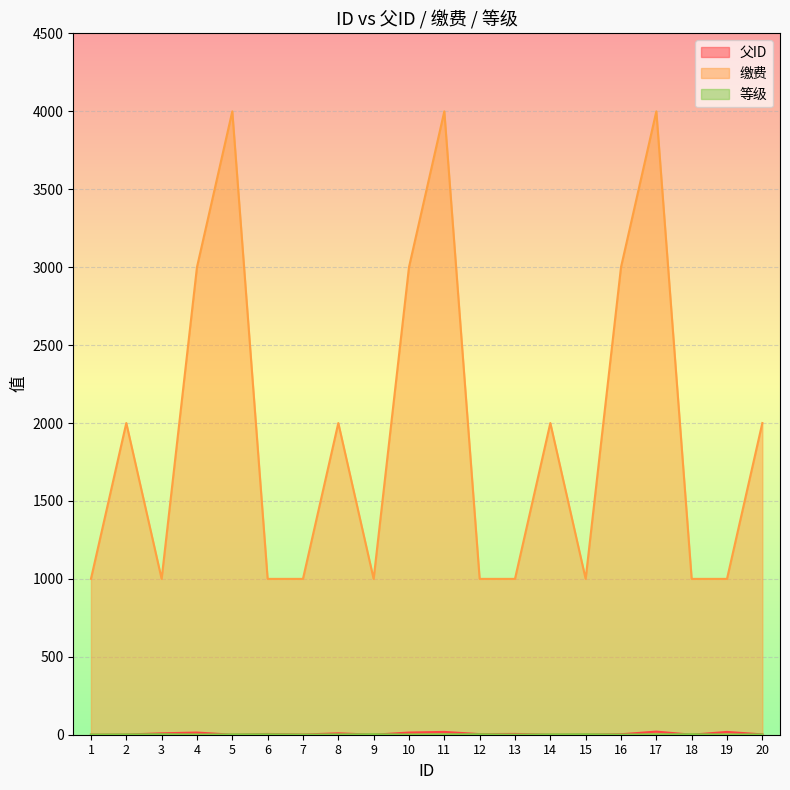

How many interior local peaks does the 缴费 series have?

6